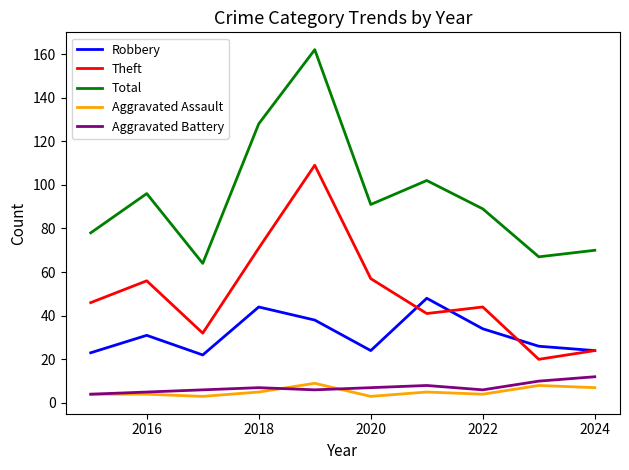

True or false: Theft and Aggravated Battery cross at least once.

False